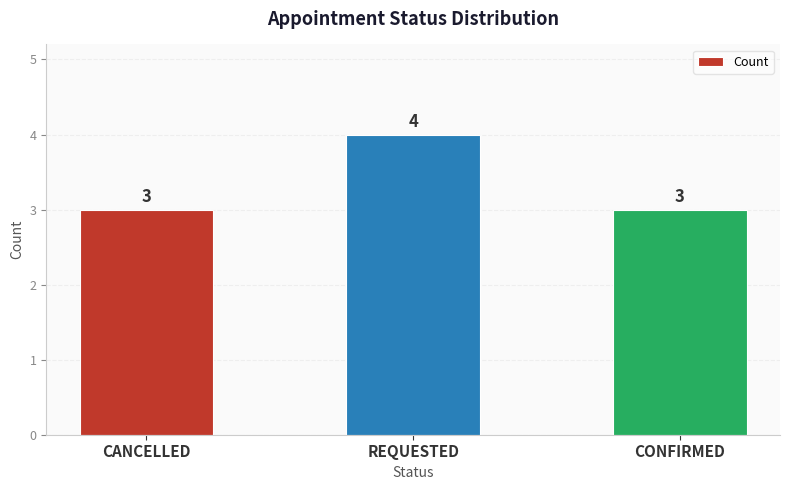

How many series are shown in this chart?

1